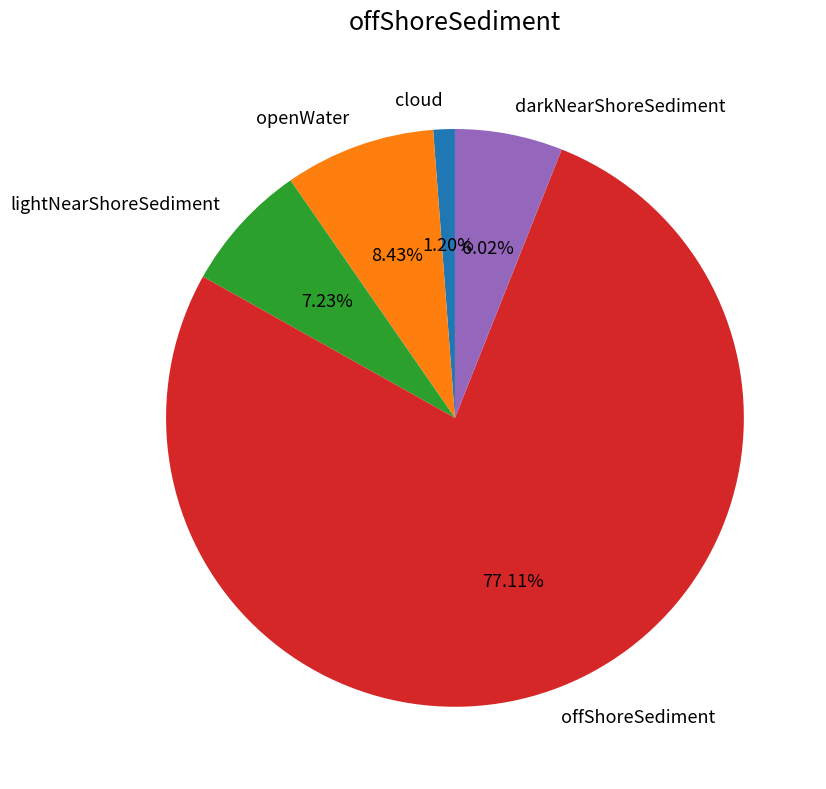

To the nearest percent, what is the difference between the cloud and offShoreSediment slice percentages?

76%